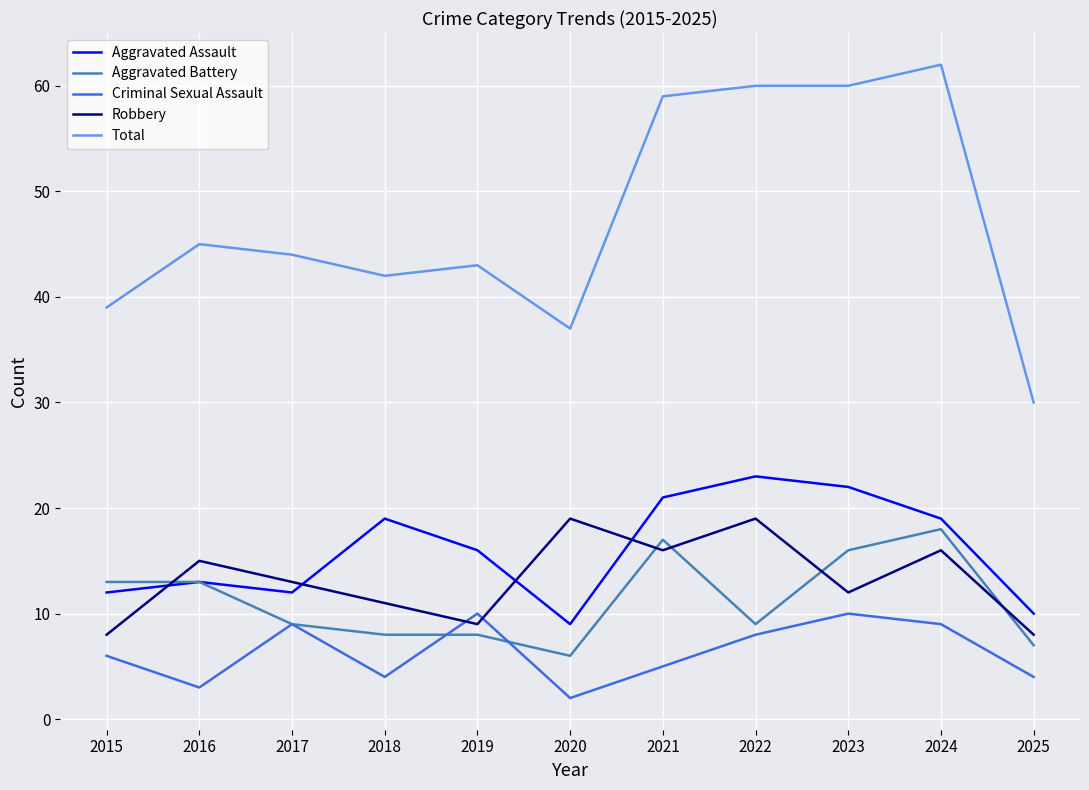

What is the average value of the Aggravated Assault series?

16